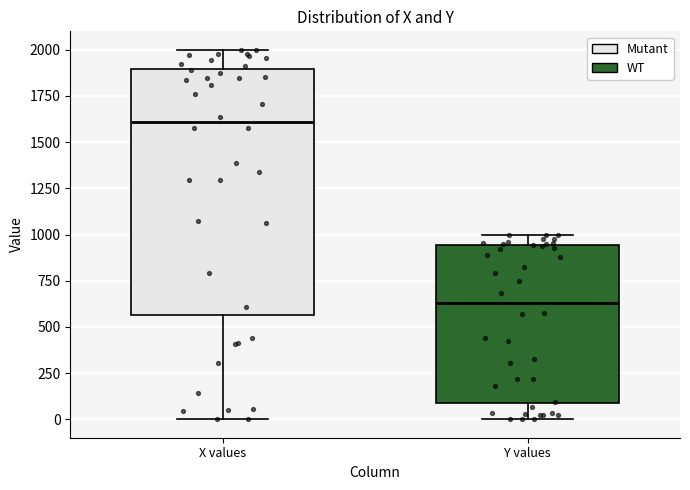

Reading left to right, transcribe this box plot: for each box, give where its median line is, the range the box spans, and where its two whiskers end, as read against the y-axis. The values are not printed on the chart, so give them approximately, as read against the axis.

X values: median 1600, box 550 to 1900, whiskers 0 to 2000
Y values: median 650, box 100 to 950, whiskers 0 to 1000